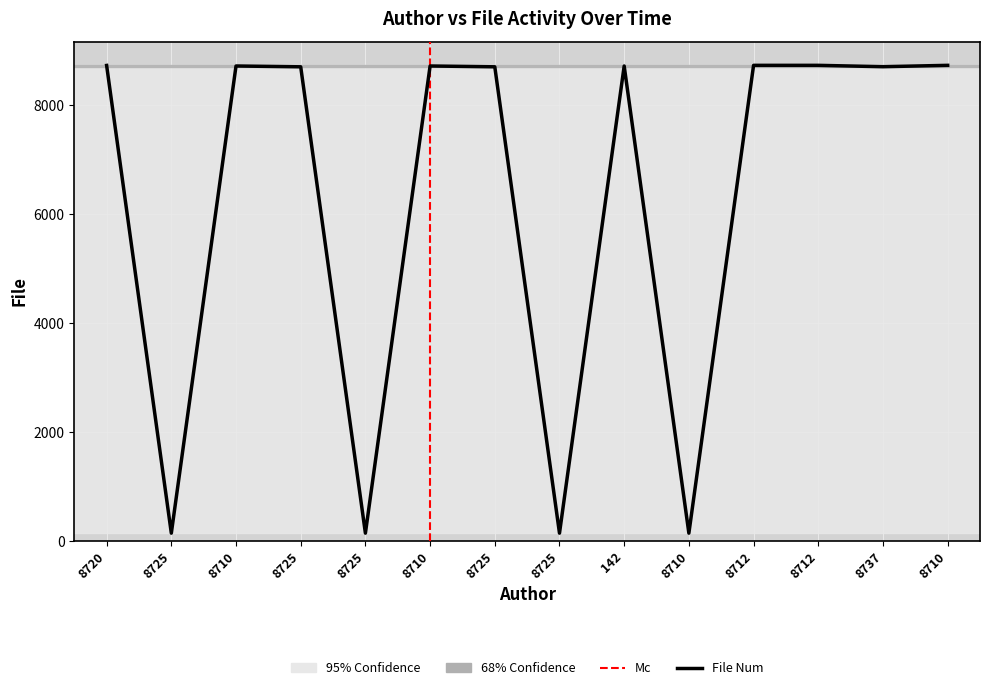

What is the label of the 11th point from the right?

8725